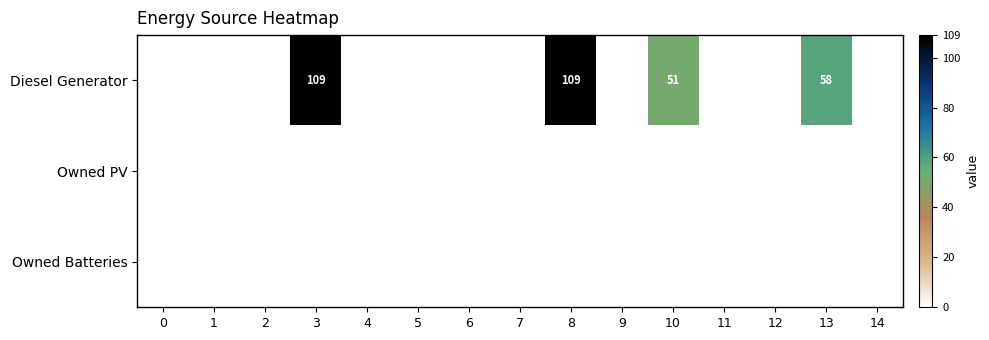

How many series are shown in this chart?

3